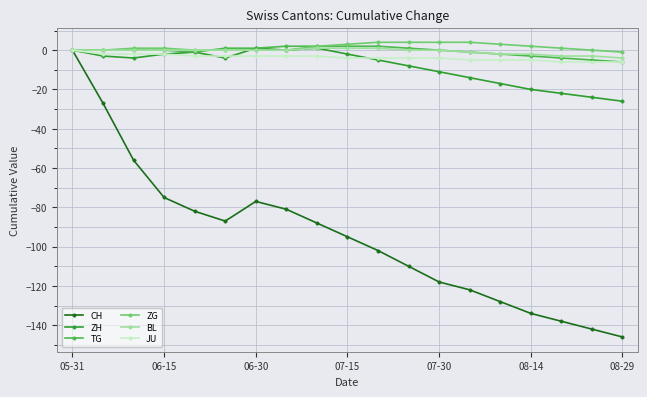

What is the minimum value for CH?

-146